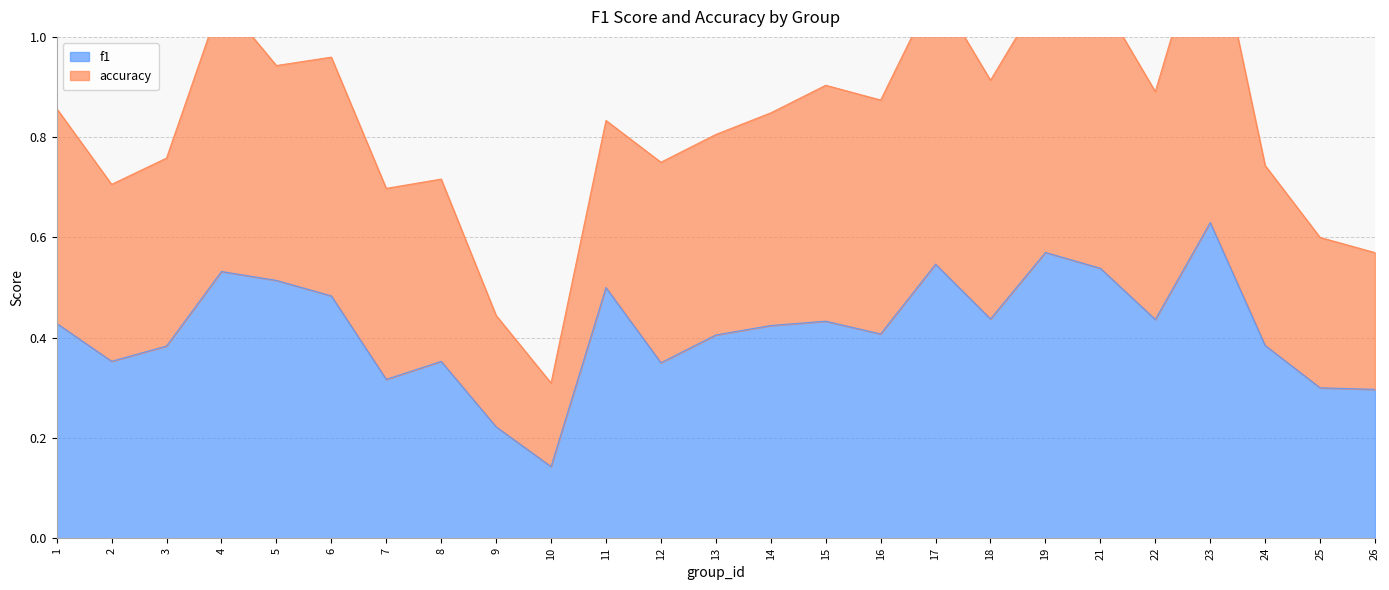

What is the difference between the second highest and second lowest values?

0.3